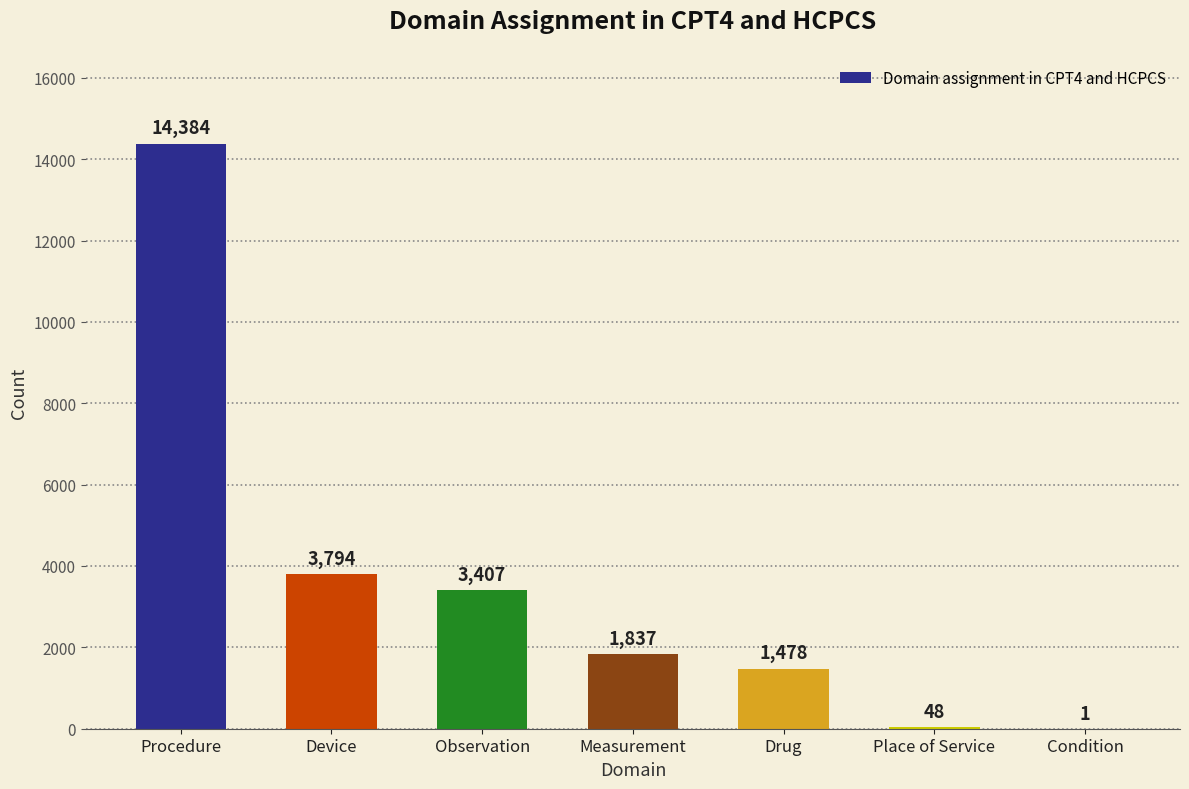

What is the approximate value at Observation?

3407